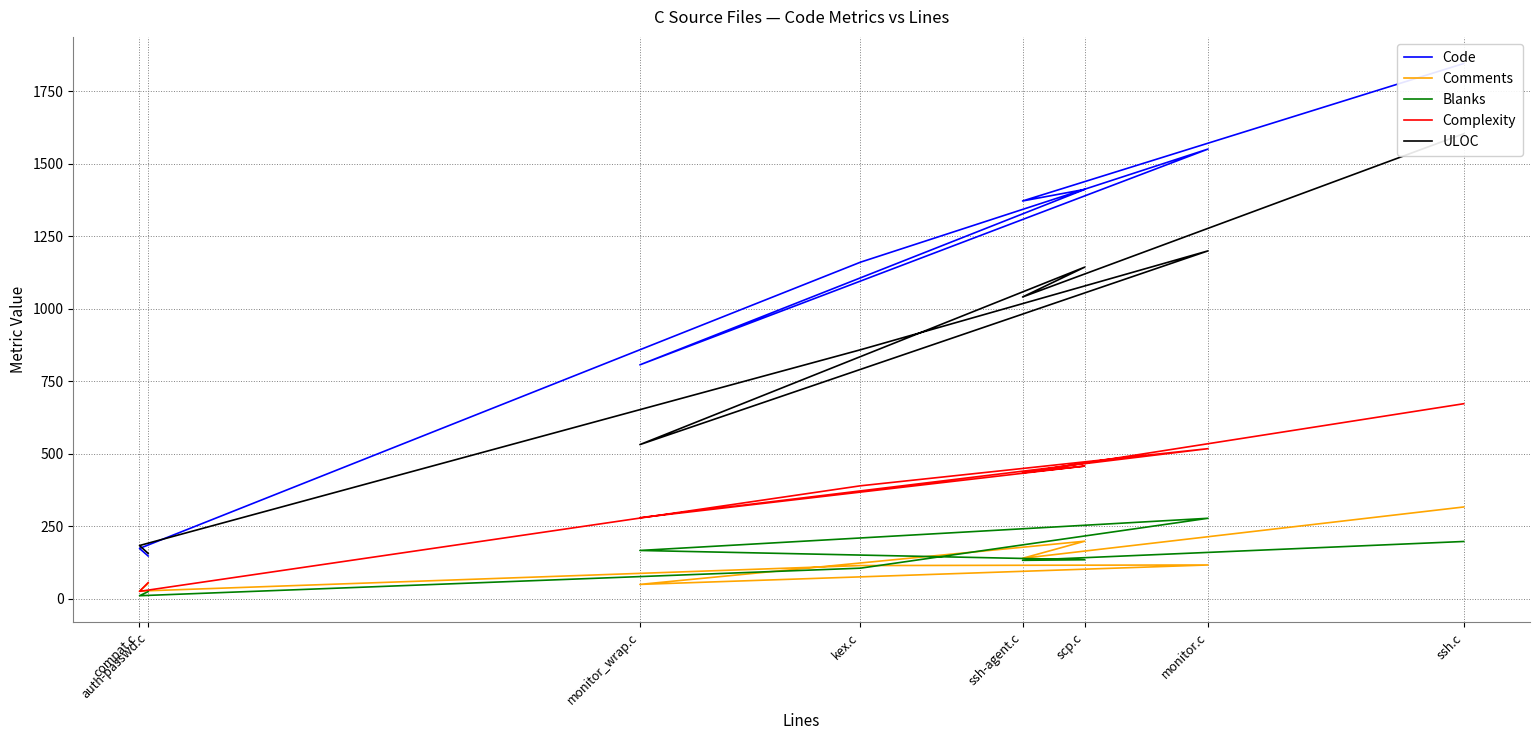

What value does the Comments series have at monitor_wrap.c?

49